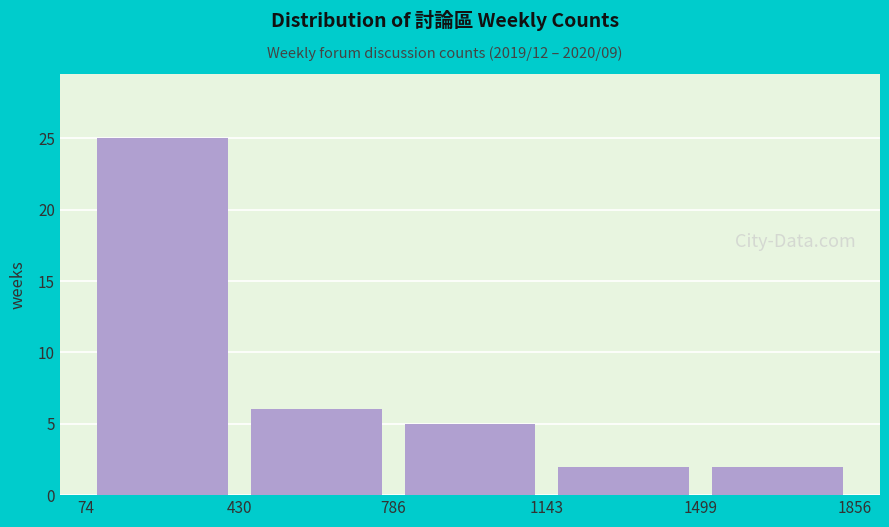

How tall is the bar that spans 430 to 786 on the x-axis? The values are not printed on the chart, so give them approximately, as read against the axis.

6